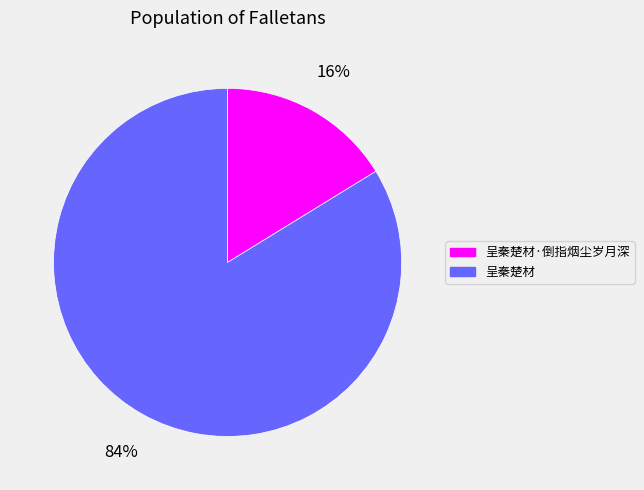

What percentage is the 呈秦楚材 slice, to the nearest percent?

84%